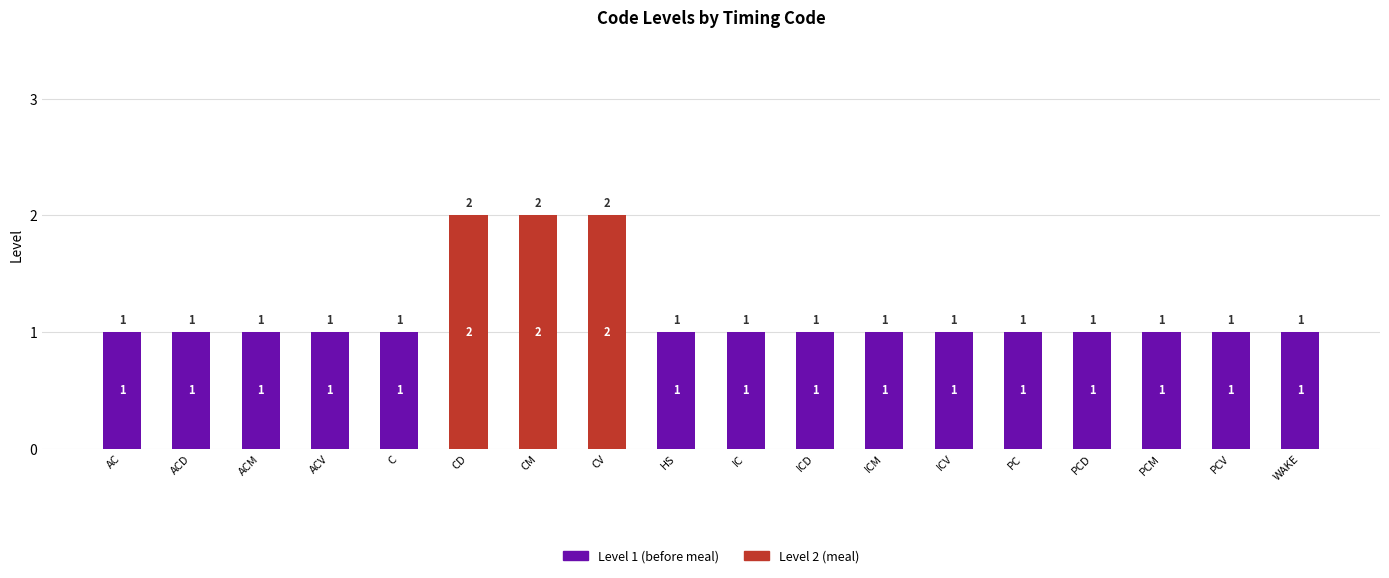

Are the bars grouped side by side (vs. stacked)?

No